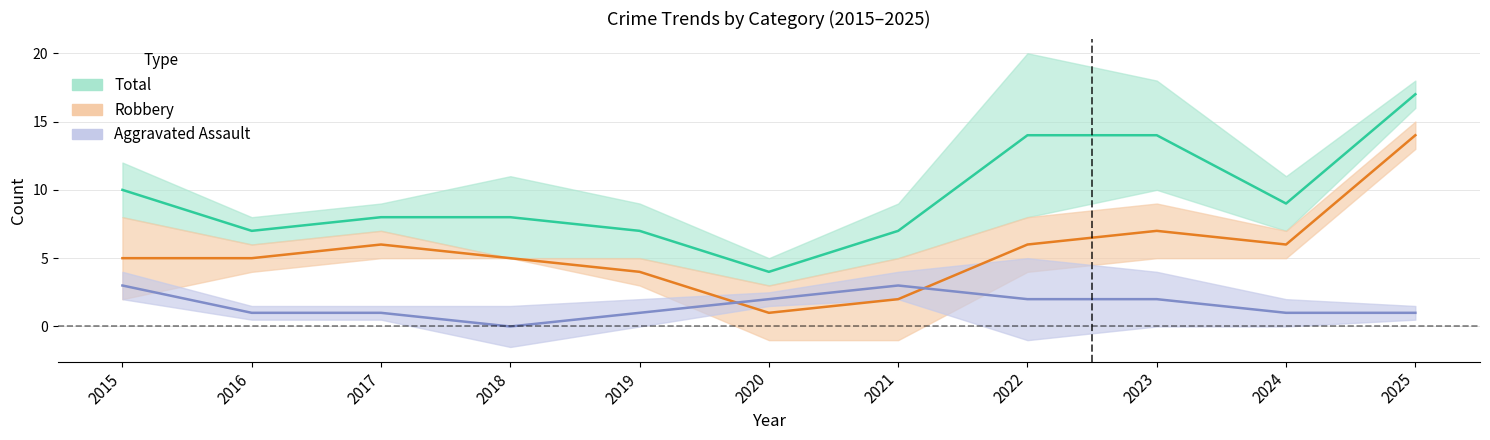

What is the value of the Robbery point at the 8th from the left?

6